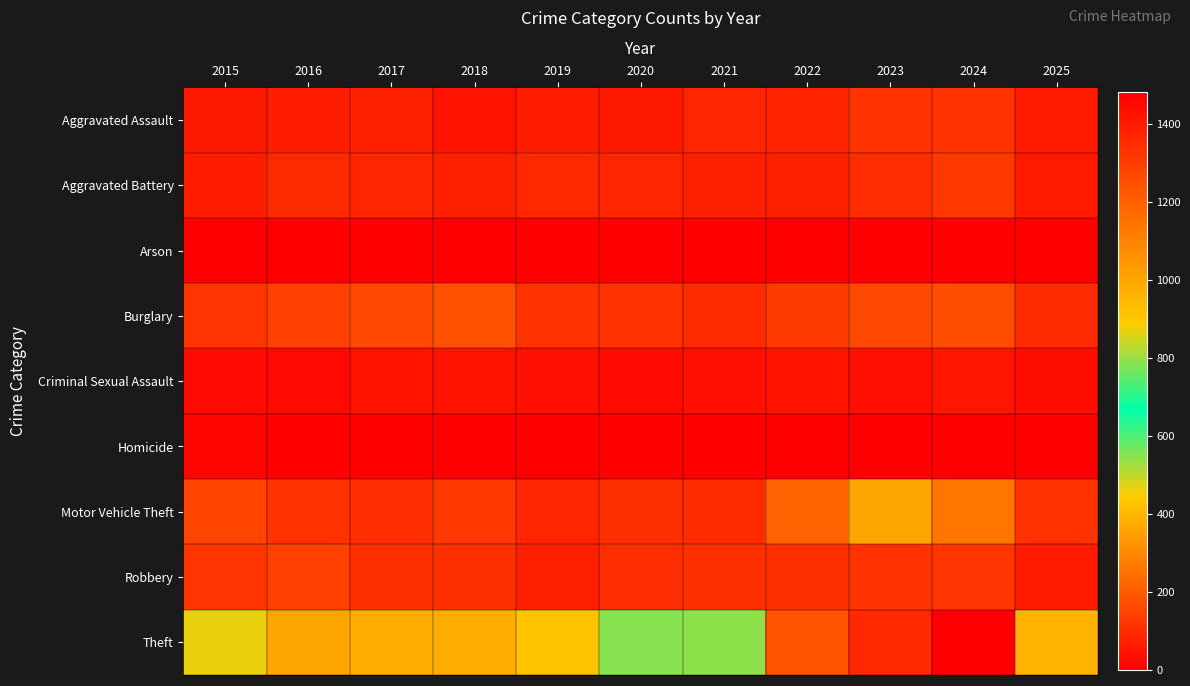

Reading left to right, what are all the values shown in this chart?

Aggravated Assault: 2015=54	2016=66	2017=72	2018=43	2019=65	2020=56	2021=86	2022=78	2023=110	2024=112	2025=59
Aggravated Battery: 2015=64	2016=93	2017=83	2018=70	2019=88	2020=82	2021=75	2022=71	2023=103	2024=127	2025=63
Arson: 2015=2	2016=2	2017=1	2018=3	2019=2	2020=4	2021=8	2022=4	2023=2	2024=2	2025=5
Burglary: 2015=121	2016=139	2017=162	2018=176	2019=110	2020=110	2021=95	2022=132	2023=161	2024=169	2025=94
Criminal Sexual Assault: 2015=28	2016=28	2017=44	2018=43	2019=36	2020=27	2021=36	2022=43	2023=38	2024=49	2025=34
Homicide: 2015=13	2016=8	2017=5	2018=2	2019=0	2020=6	2021=2	2022=10	2023=3	2024=2	2025=0
Motor Vehicle Theft: 2015=152	2016=110	2017=104	2018=127	2019=84	2020=109	2021=96	2022=219	2023=363	2024=259	2025=114
Robbery: 2015=117	2016=144	2017=105	2018=107	2019=75	2020=102	2021=105	2022=108	2023=113	2024=120	2025=58
Theft: 2015=874	2016=999	2017=979	2018=977	2019=914	2020=782	2021=791	2022=1235	2023=1363	2024=1482	2025=961